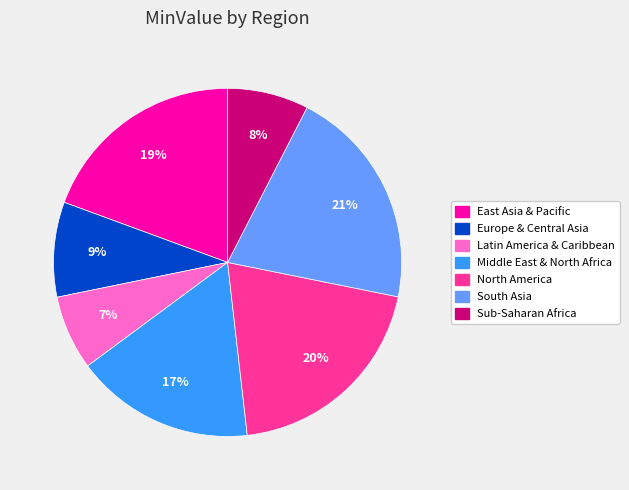

Which slice is the smallest?

Latin America & Caribbean